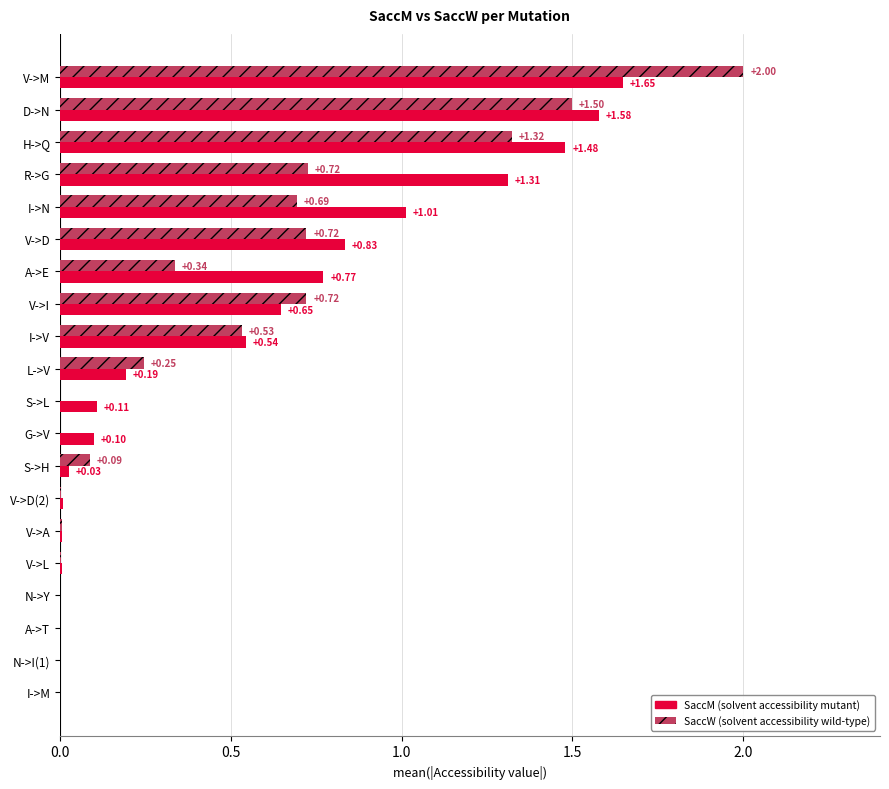

At which category does the chart reach its peak across all series?

V->M